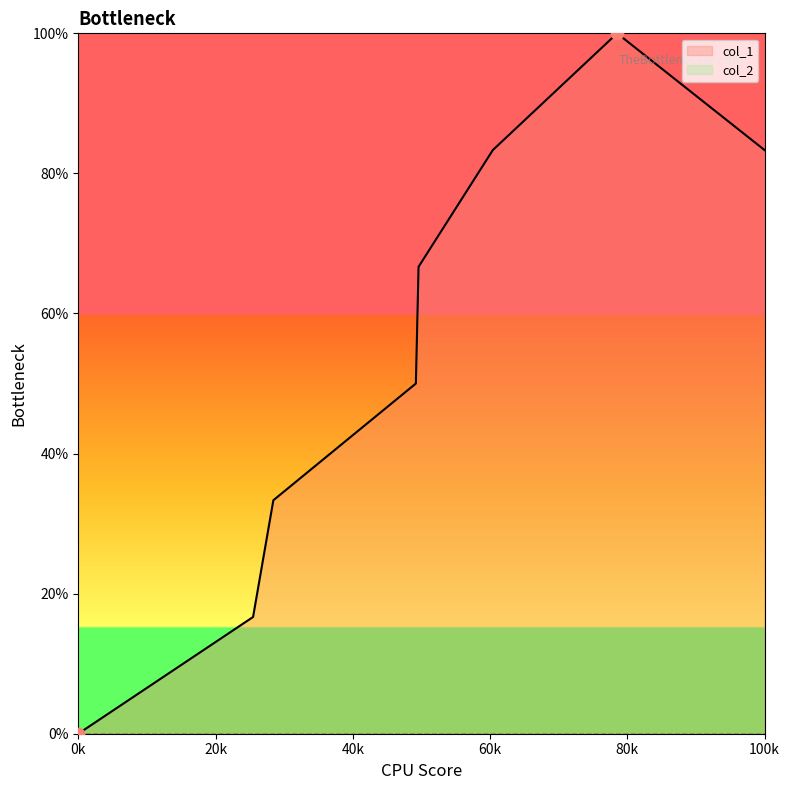

Between 1497561463 and 1497482215, which is larger?

1497561463